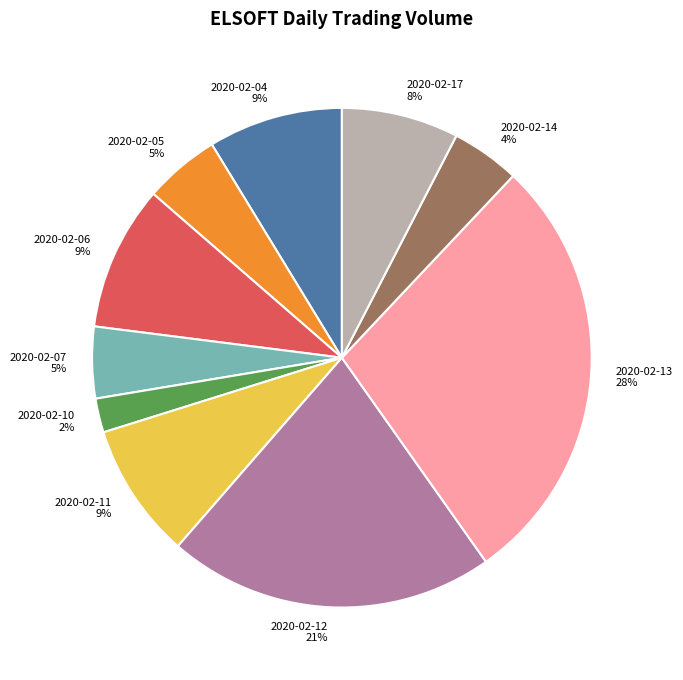

Between 2020-02-10 and 2020-02-07, which is larger?

2020-02-07